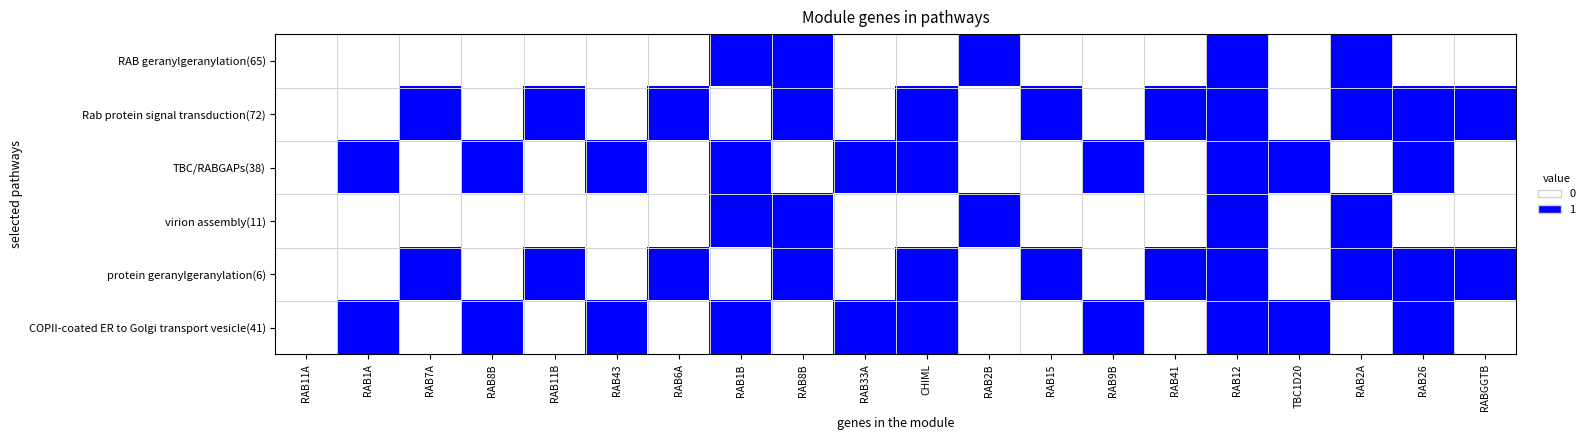

Which has a higher value, RAB11A or RAB7A?

RAB11A